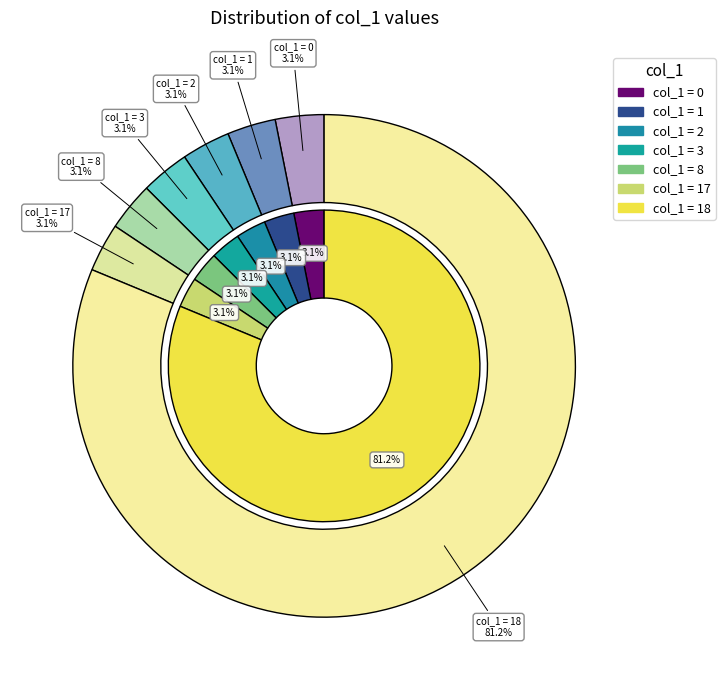

Does 18 represent more than half of the total?

No